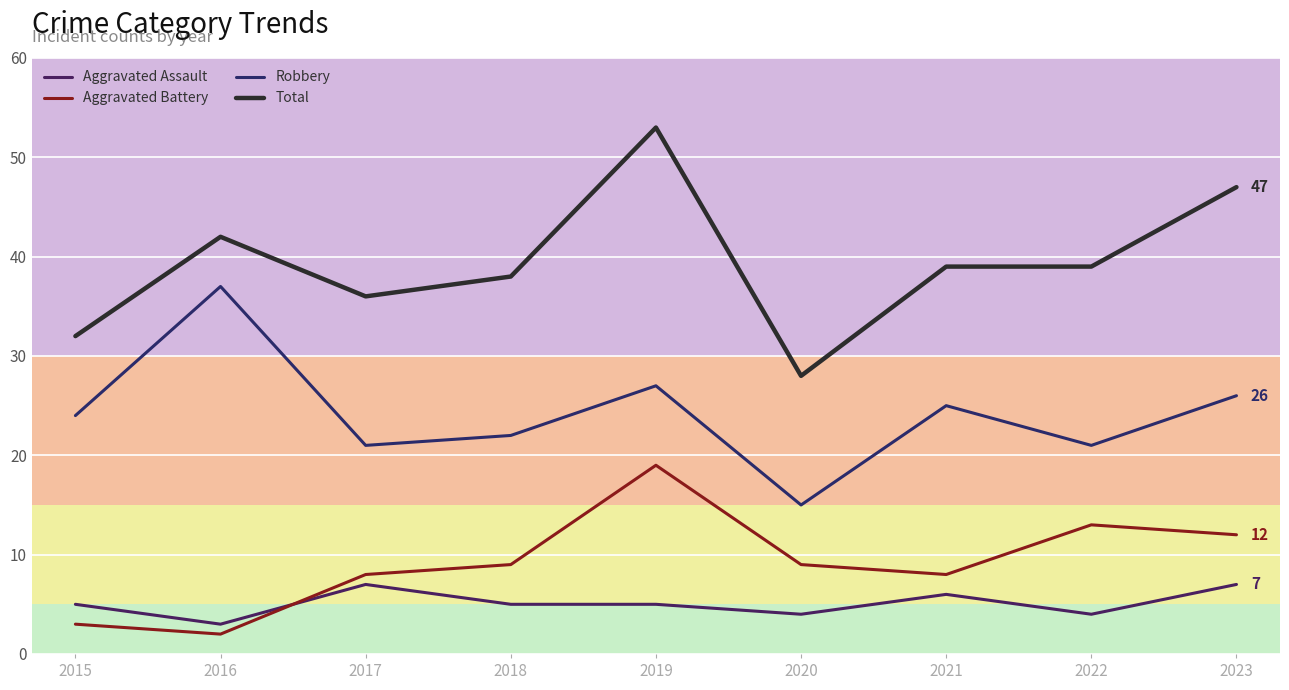

True or false: Aggravated Assault has a value of 7 at 2023.

True